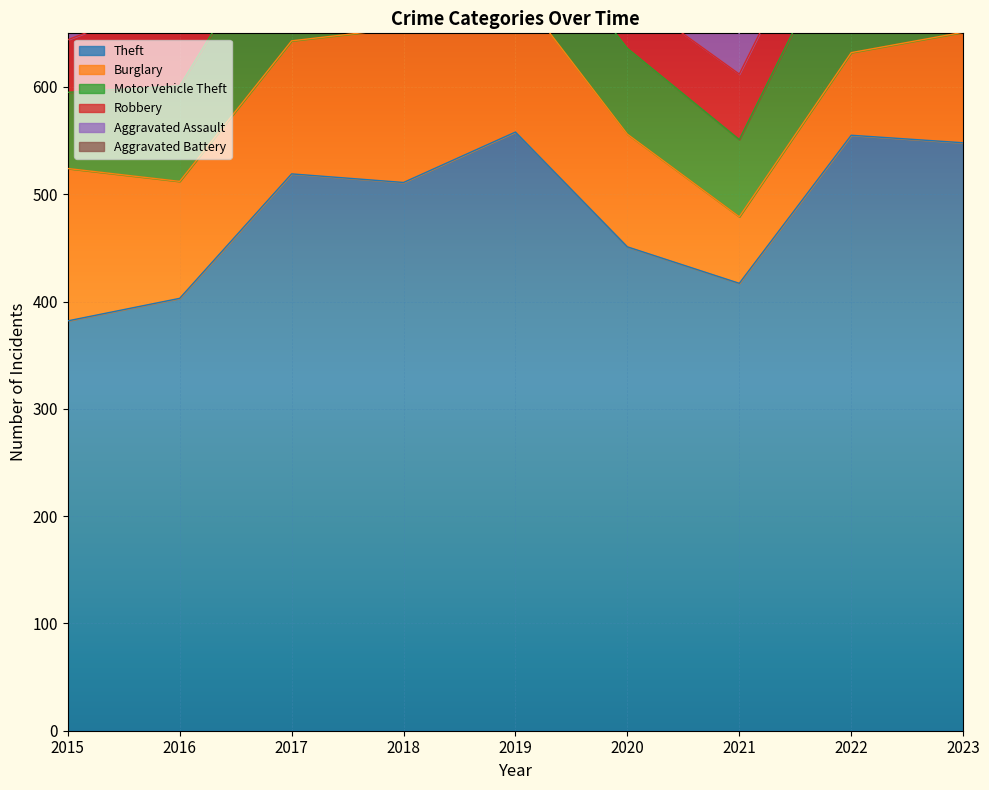

Is it true that Robbery equals 65 at 2017?

True